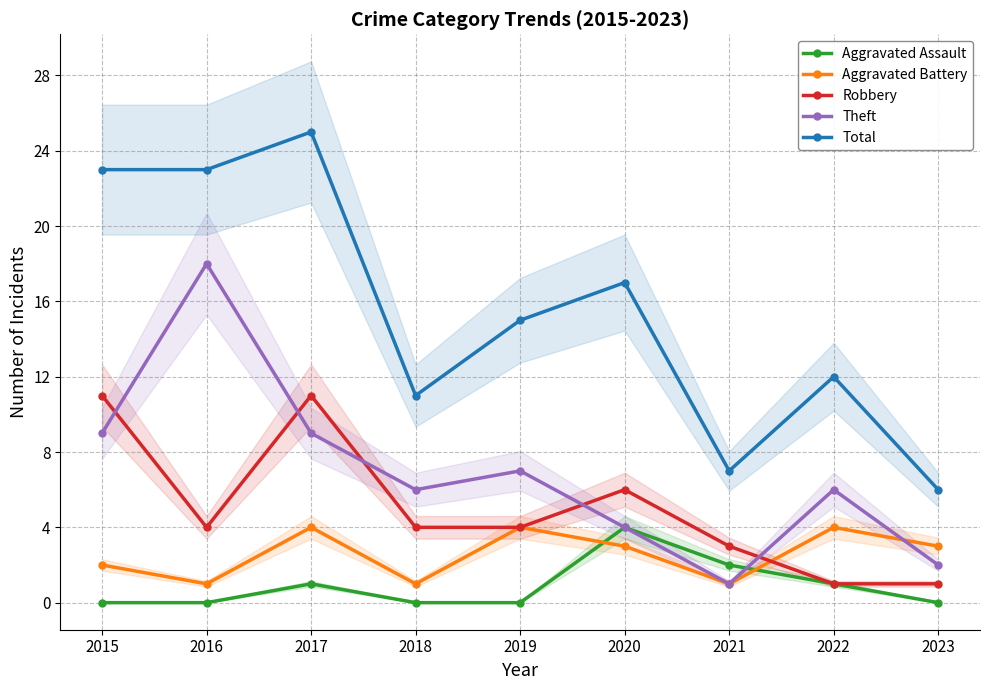

Rank the categories by Aggravated Assault value from lowest to highest.

2015, 2016, 2018, 2019, 2023, 2017, 2022, 2021, 2020